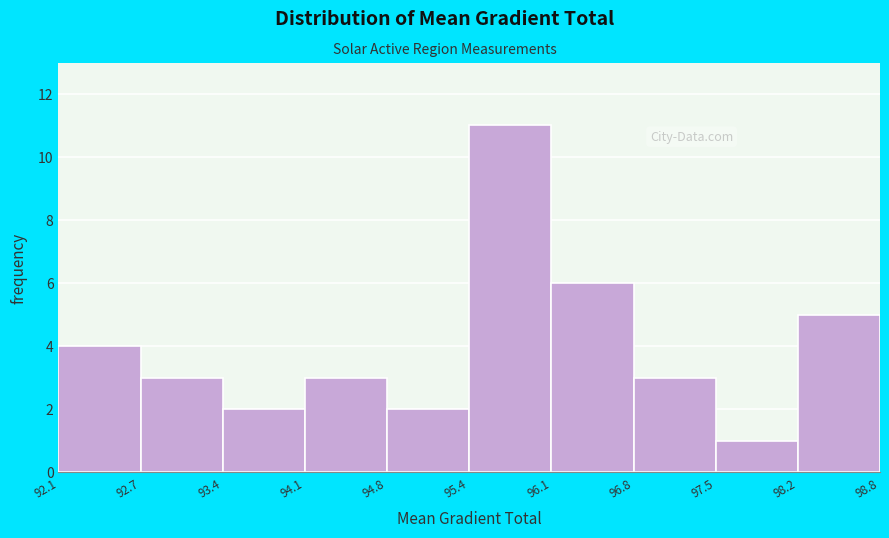

What is the height of the bar covering 96.1 to 96.8 on the x-axis? The values are not printed on the chart, so give them approximately, as read against the axis.

6